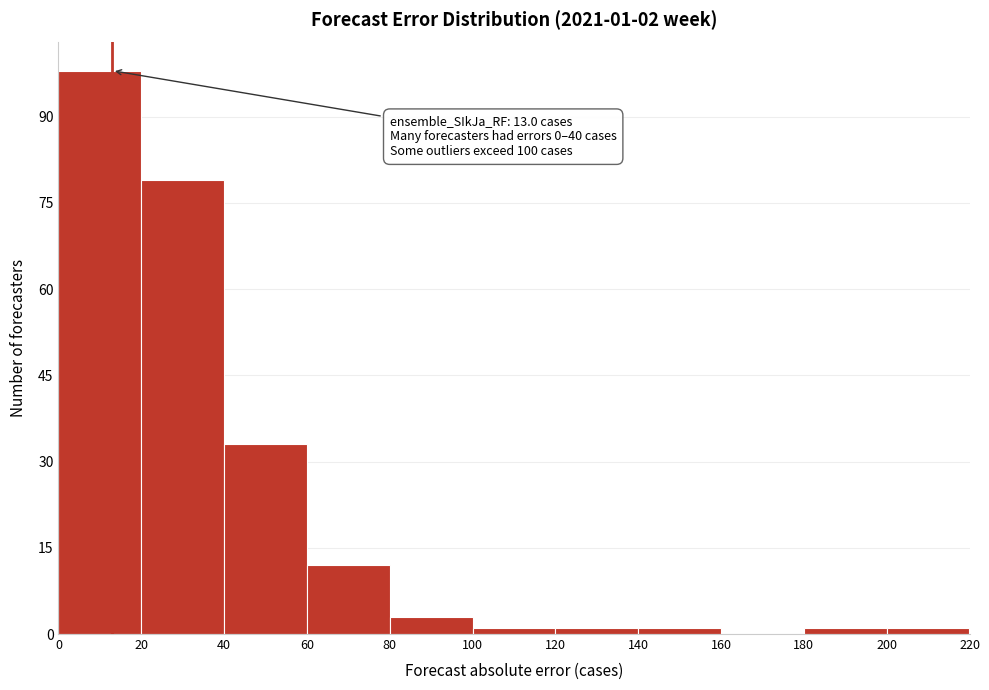

Over which range of the x-axis is the bar tallest?

0 to 20